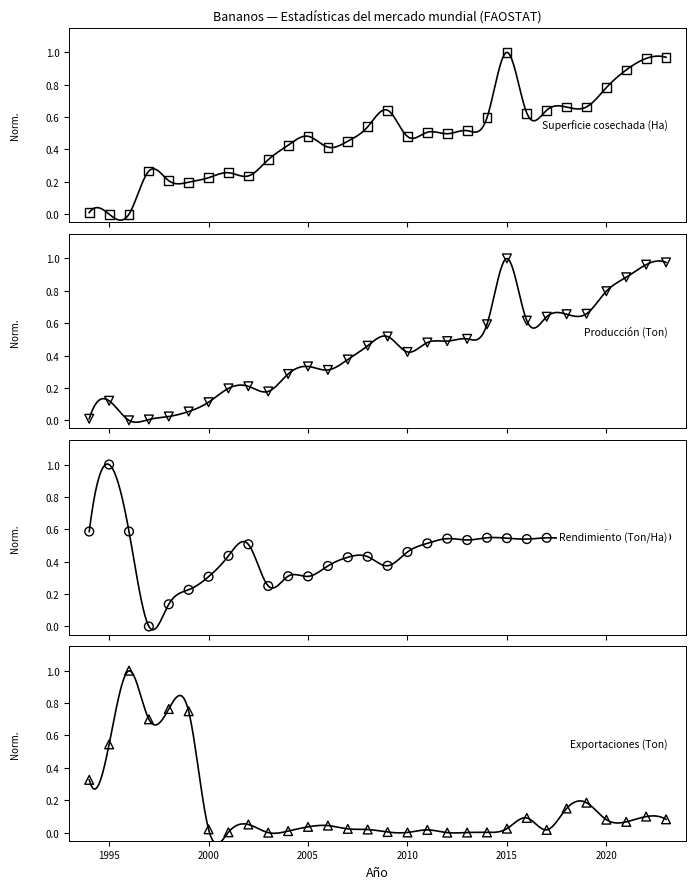

Which series has the widest spread of Y values?

Superficie cosechada (Ha)